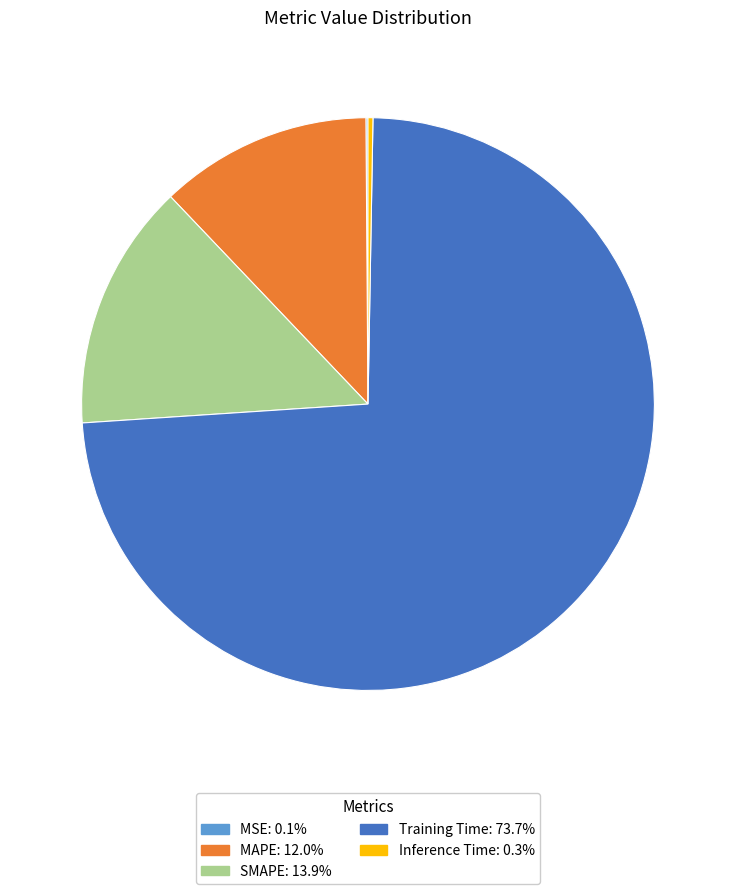

Does any single category account for the majority?

Yes